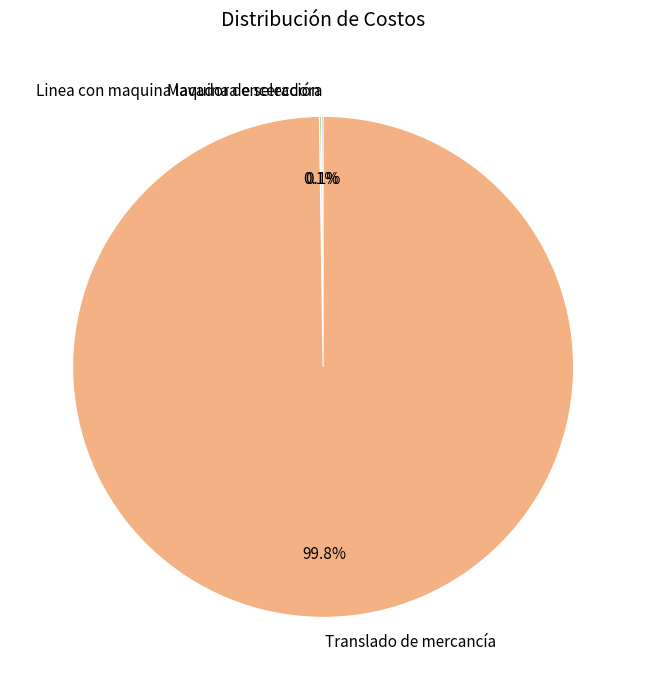

Which category has the biggest portion of the pie?

Translado de mercancía